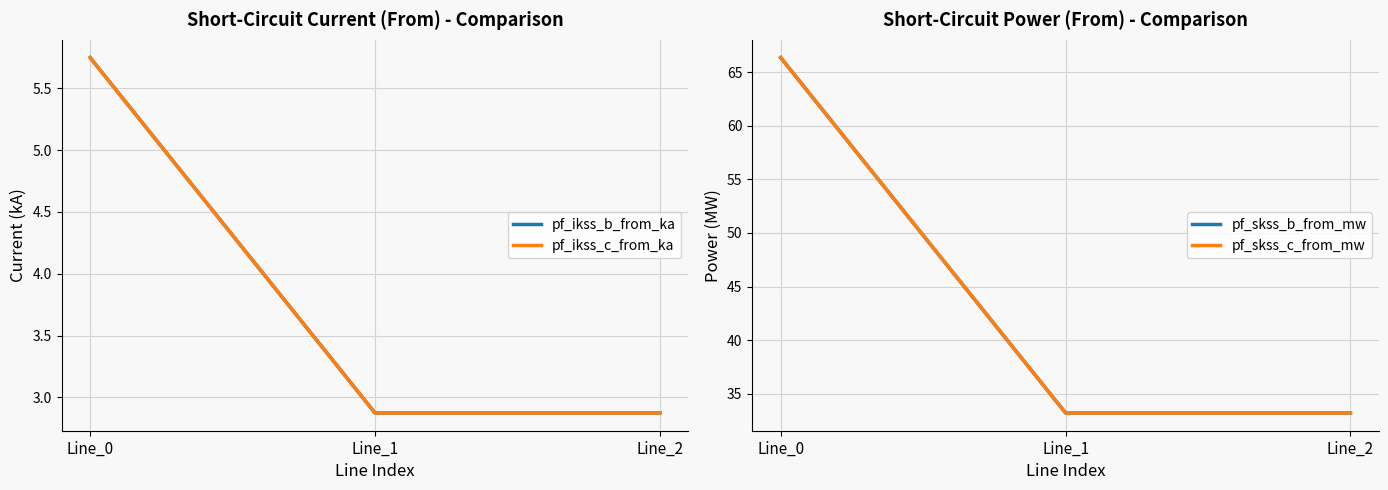

List the series in order of their peak value, lowest first.

pf_ikss_b_from_ka, pf_ikss_c_from_ka, pf_skss_b_from_mw, pf_skss_c_from_mw